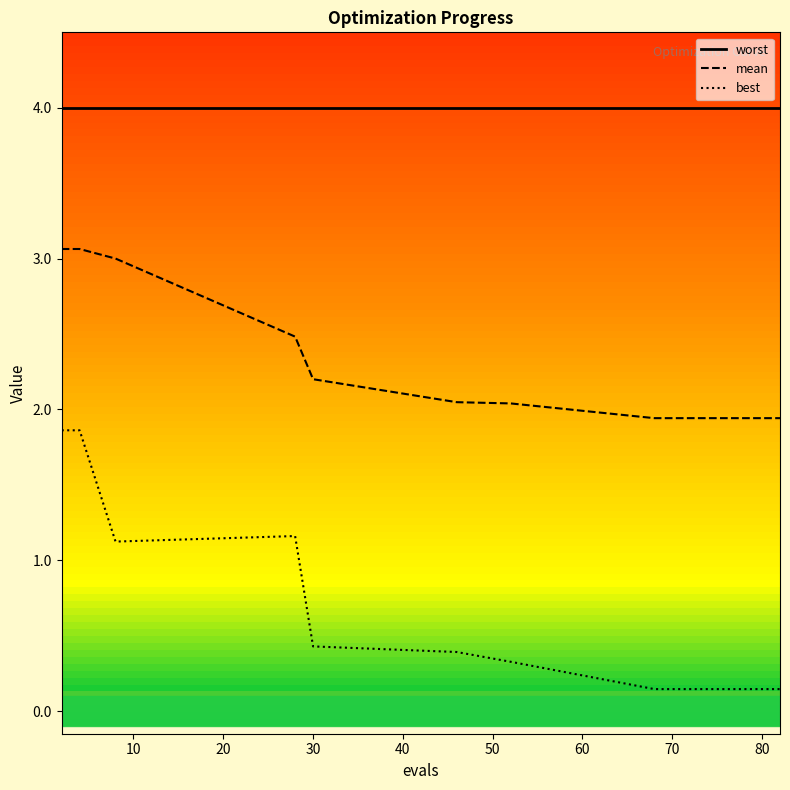

Which series has the largest range (max minus min)?

best